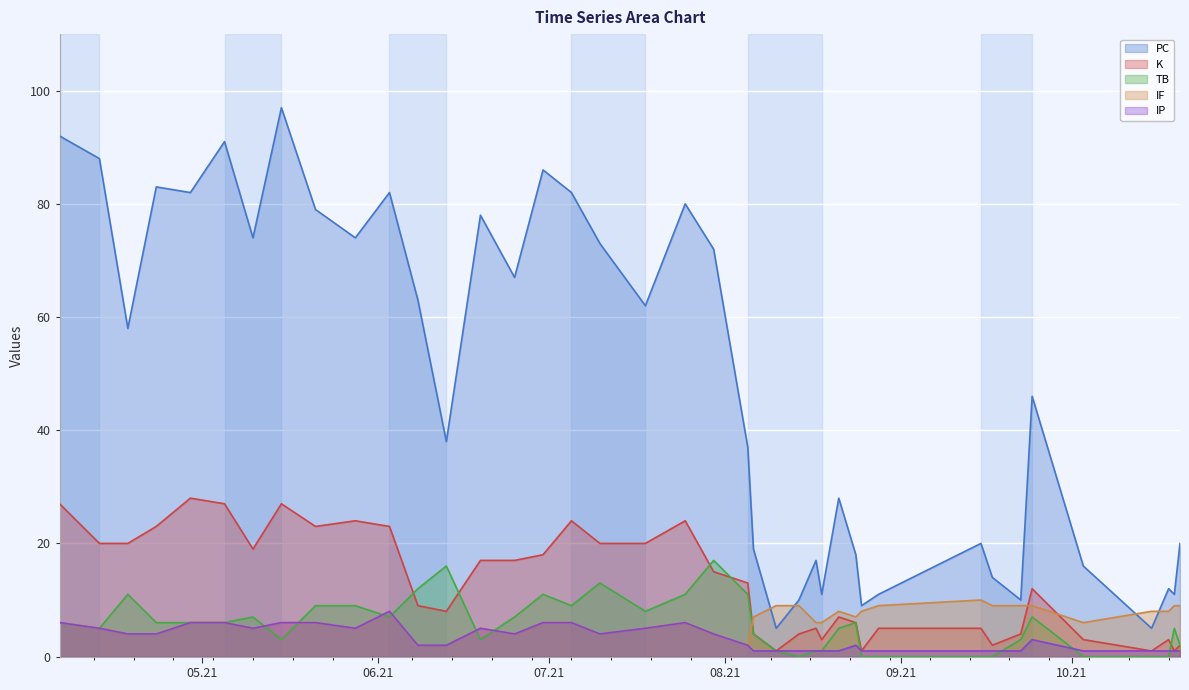

Rank the series at 2021-07-05 from lowest to highest value.

IF, IP, TB, K, PC